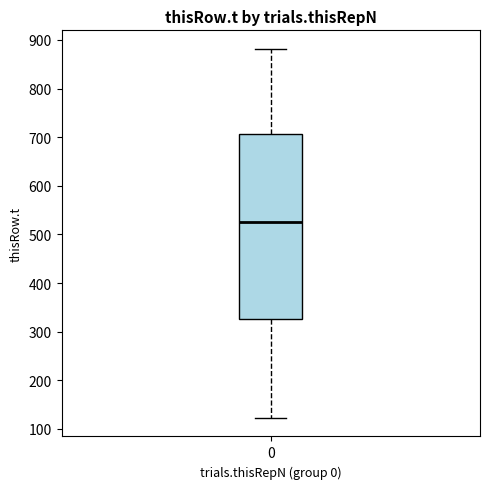

Where does the lower whisker of the box at x = 0 end on the y-axis? The values are not printed on the chart, so give them approximately, as read against the axis.

120